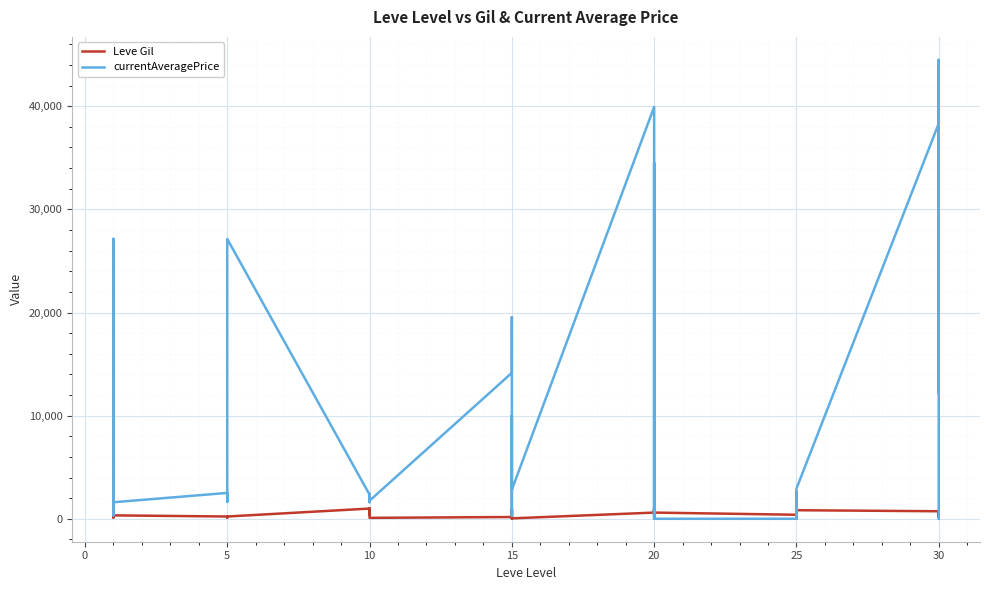

List the series in order of their overall mean, lowest first.

Leve Gil, currentAveragePrice